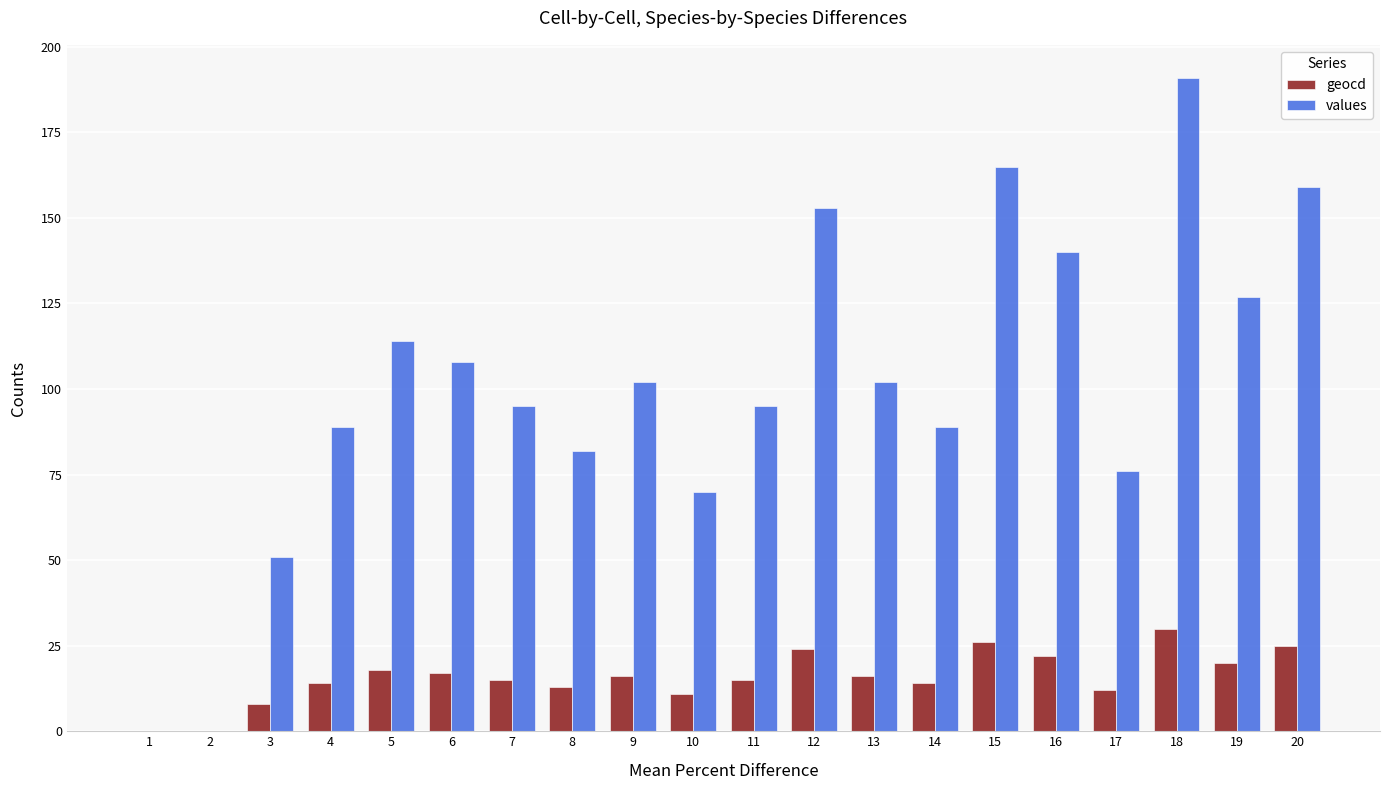

Reading left to right, extract all data points from this chart.

geocd: 0	0	8	14	18	17	15	13	16	11	15	24	16	14	26	22	12	30	20	25
values: 0	0	51	89	114	108	95	82	102	70	95	153	102	89	165	140	76	191	127	159